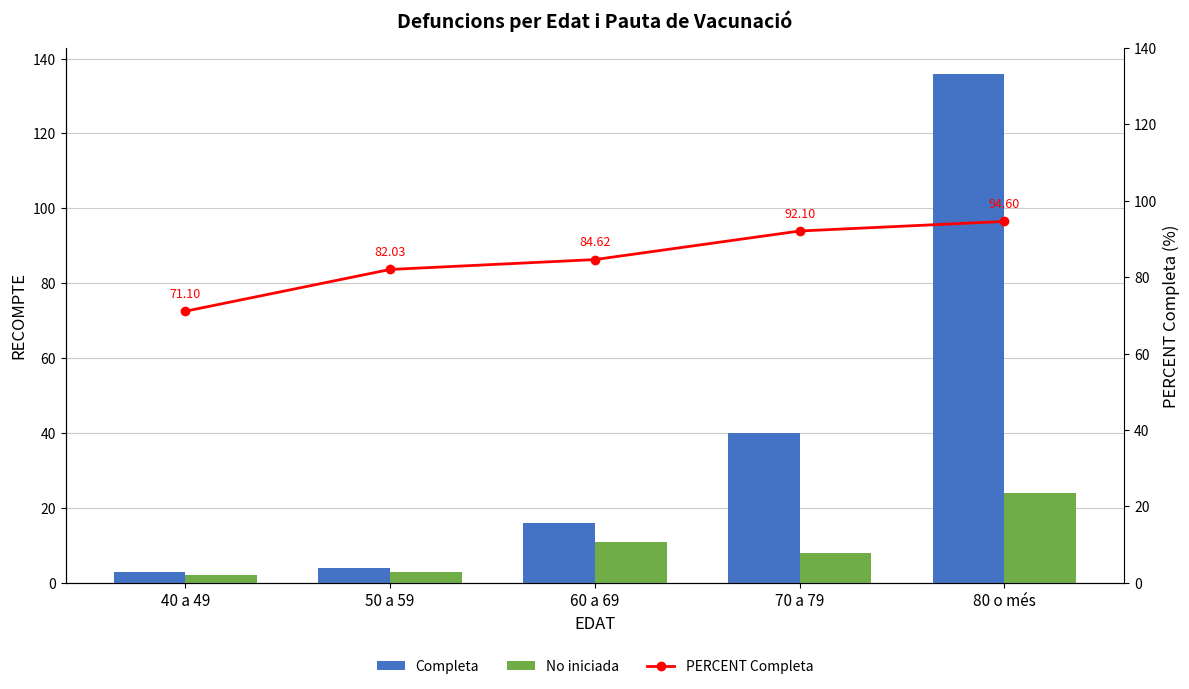

Reading right to left, what are all the values shown in this chart?

Completa: 136.0	40.0	16.0	4.0	3.0
No iniciada: 24.0	8.0	11.0	3.0	2.0
PERCENT Completa: 94.6	92.1	84.6	82.0	71.1